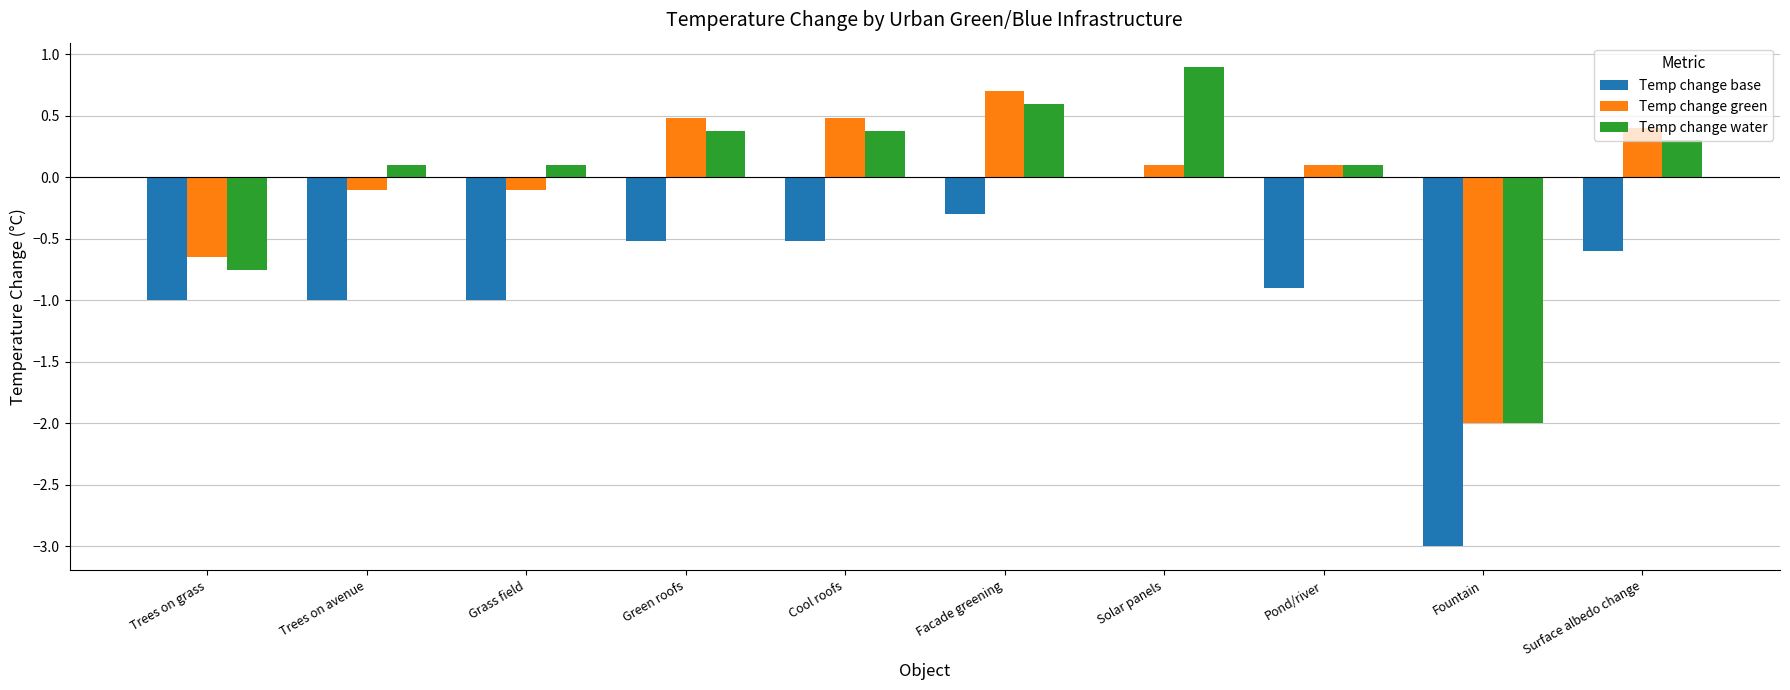

Does the chart contain stacked bars?

No